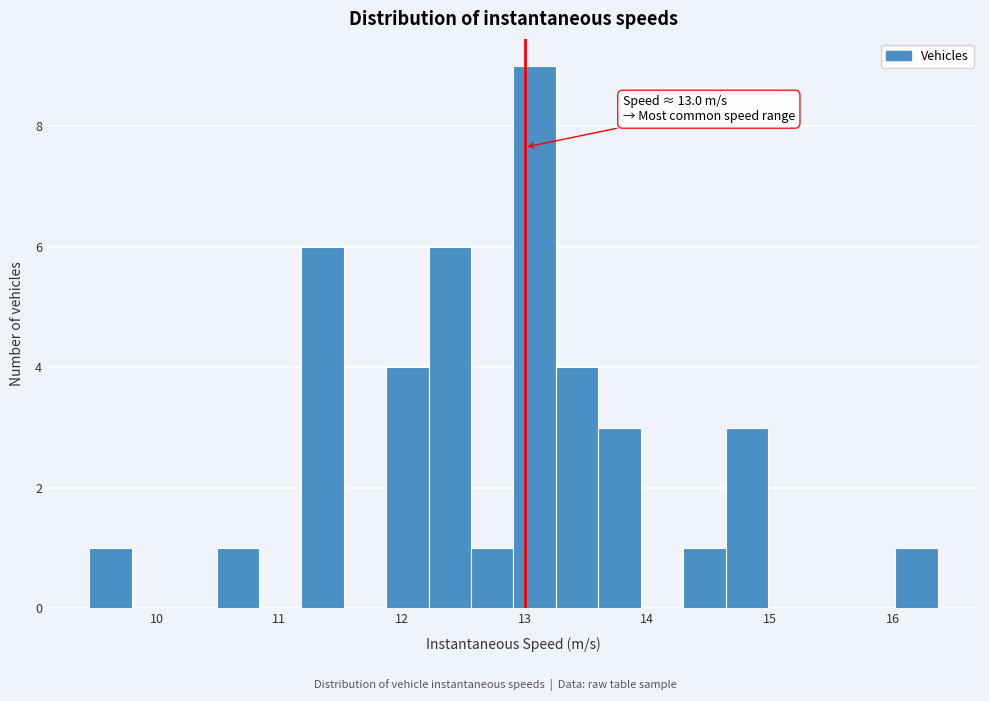

Read against the x-axis, roughly where is the centre of the tallest bar?

13.1